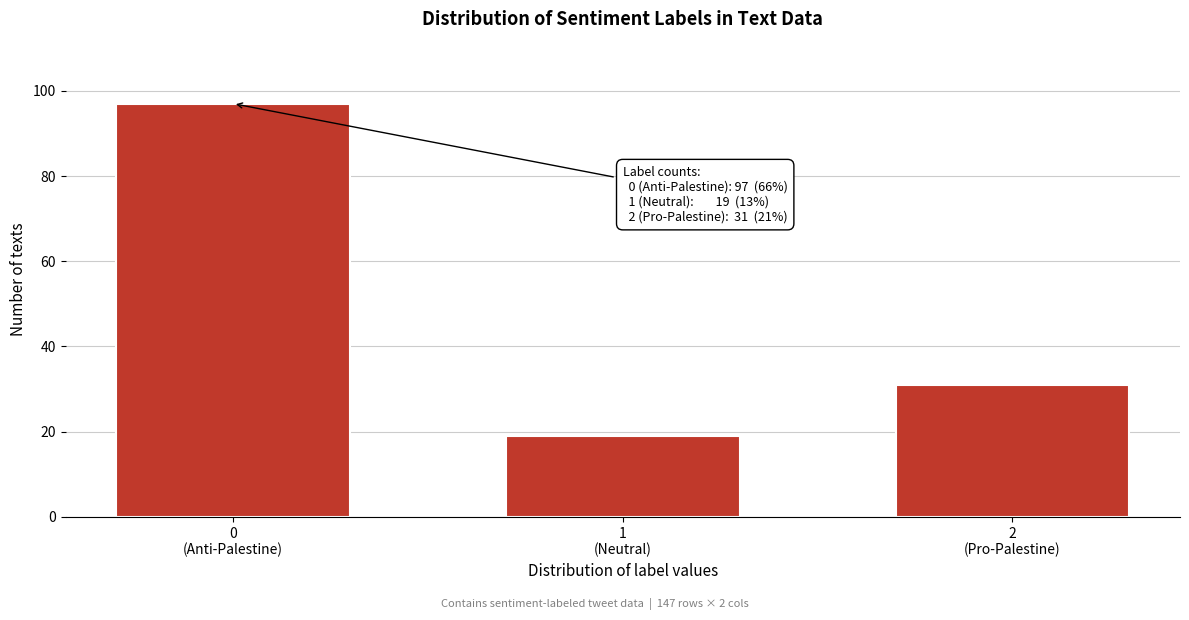

Reading left to right, extract all data points from this chart.

97	19	31